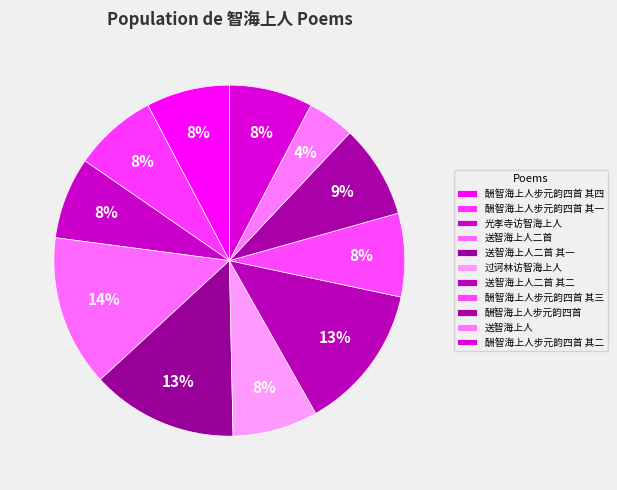

How many slices are in this pie chart?

11